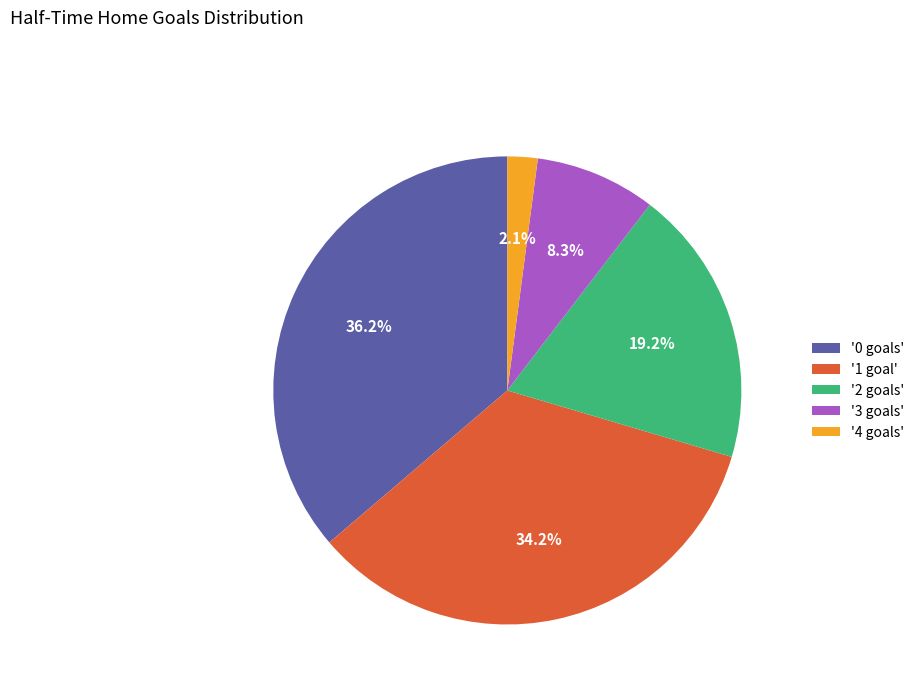

To the nearest percent, what is the difference between the largest and smallest slice percentages?

34%